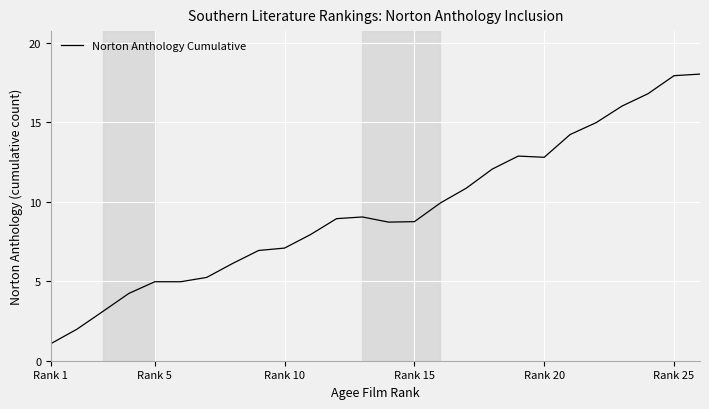

What is the smallest value displayed?

1.1